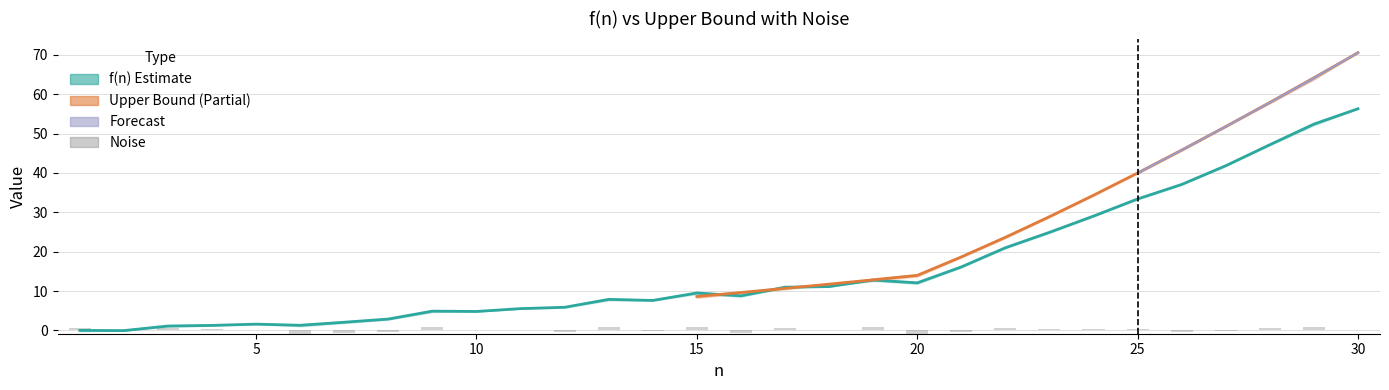

The f(n) series shows 0.3 at 3. True or false?

False